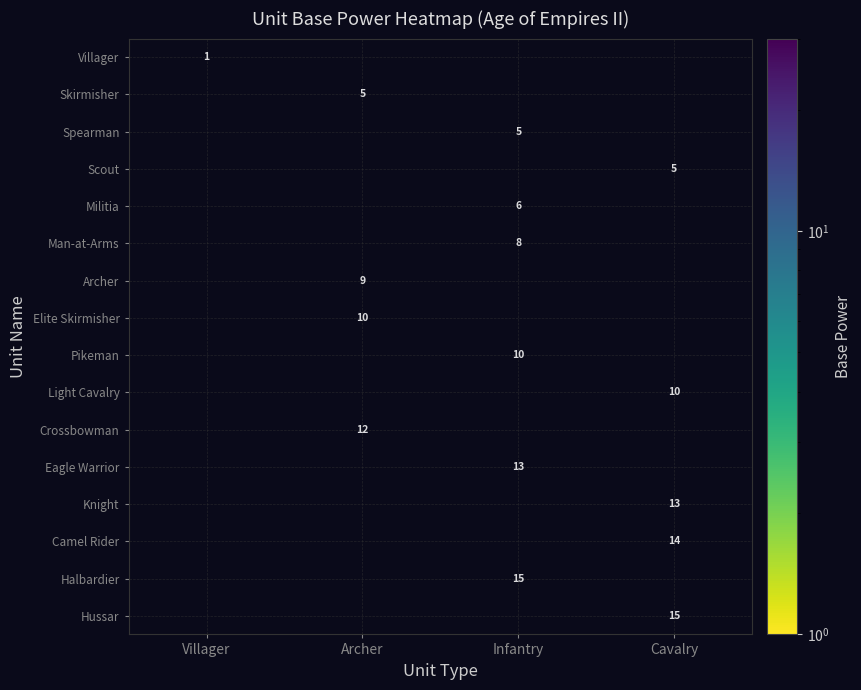

True or false: Skirmisher has a value of 8 at Archer.

False